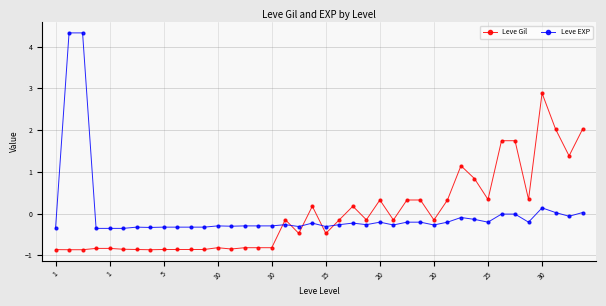

Which series has the largest range (max minus min)?

Leve EXP